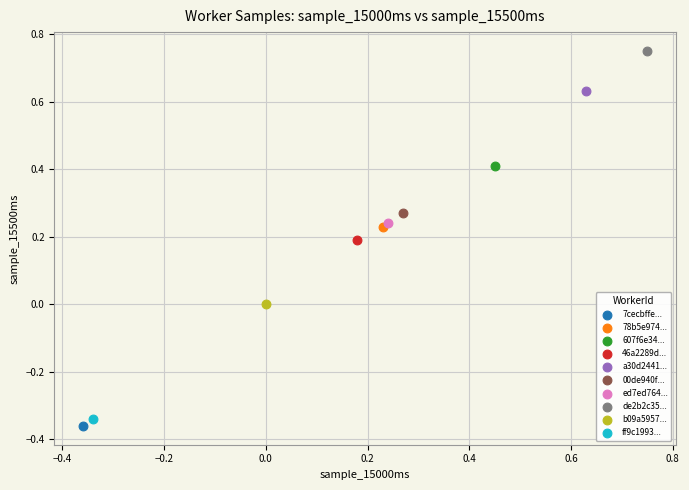

What are all the series names shown in the legend?

7cecbffe..., 78b5e974..., 607f6e34..., 46a2289d..., a30d2441..., 00de940f..., ed7ed764..., de2b2c35..., b09a5957..., ff9c1993...